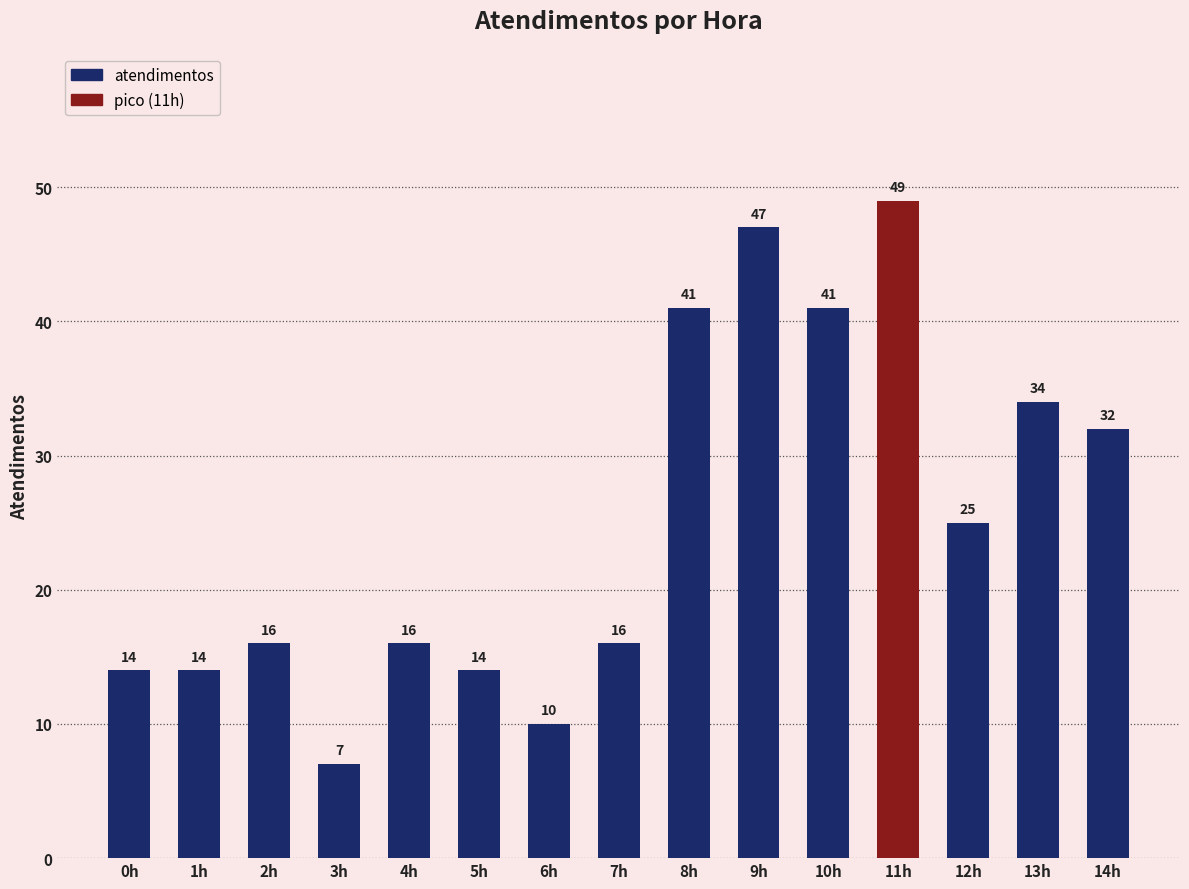

Reading left to right, list all the values displayed in this chart.

0h=14	1h=14	2h=16	3h=7	4h=16	5h=14	6h=10	7h=16	8h=41	9h=47	10h=41	11h=49	12h=25	13h=34	14h=32